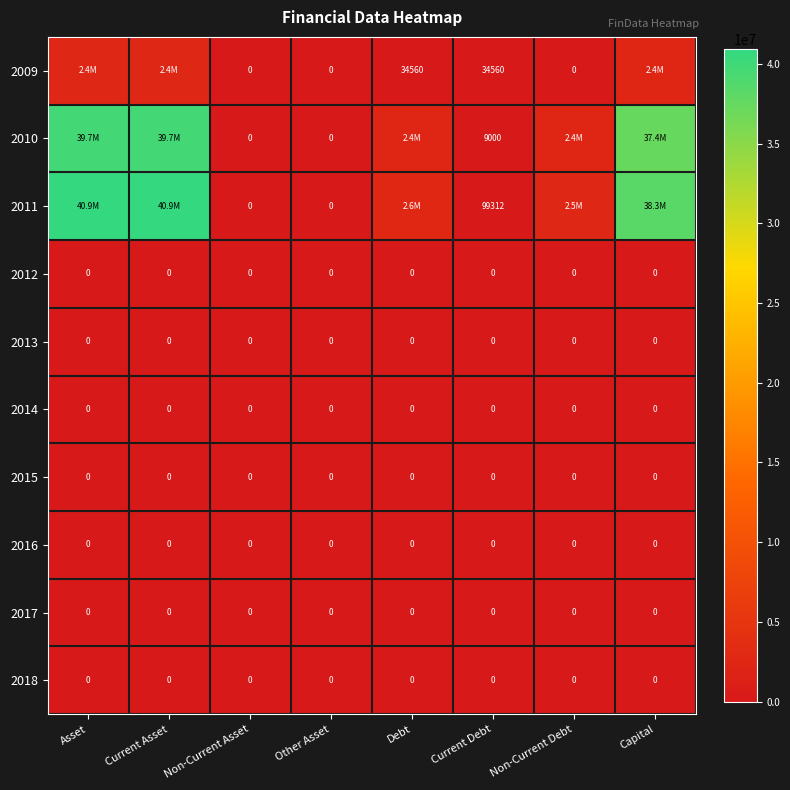

The 2018 series shows 0 at Non-Current Asset. True or false?

True